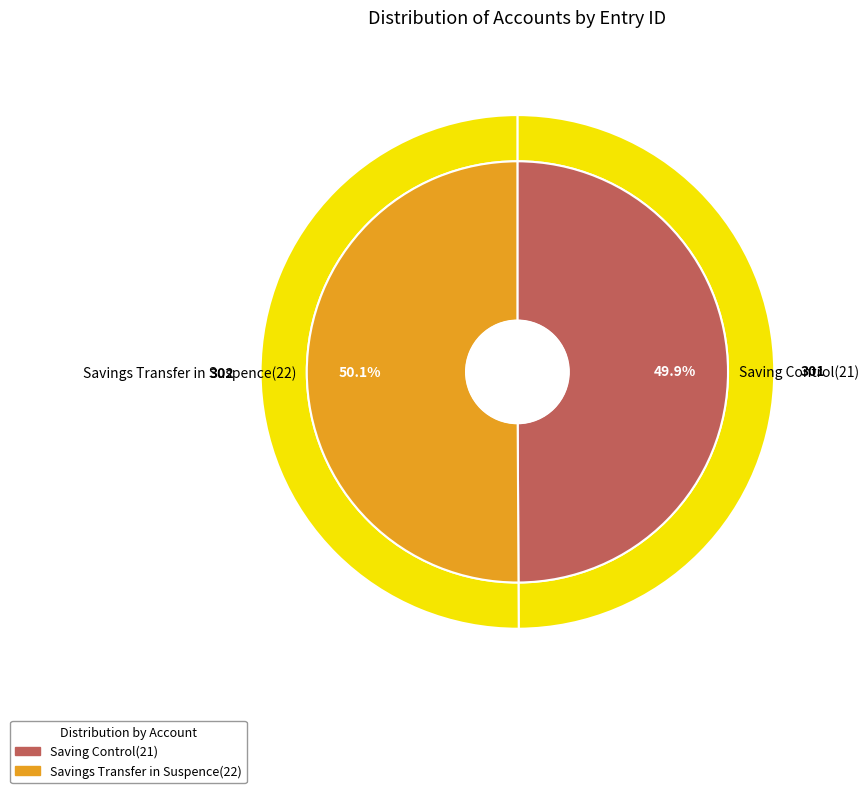

Is there a majority slice in this chart?

Yes